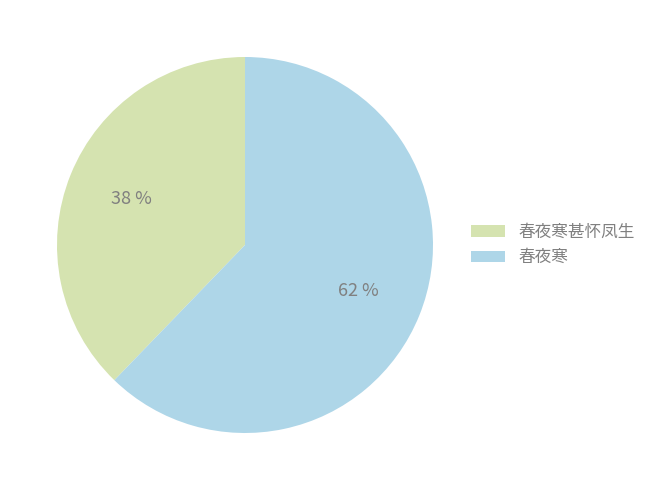

To the nearest percent, what percentage of the pie is 春夜寒?

62%